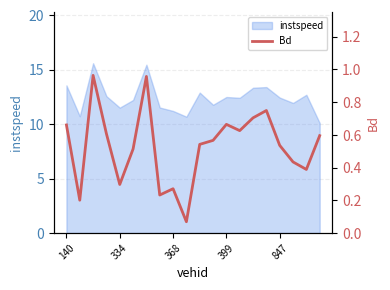

Which has a higher value, 11 or 7?

11